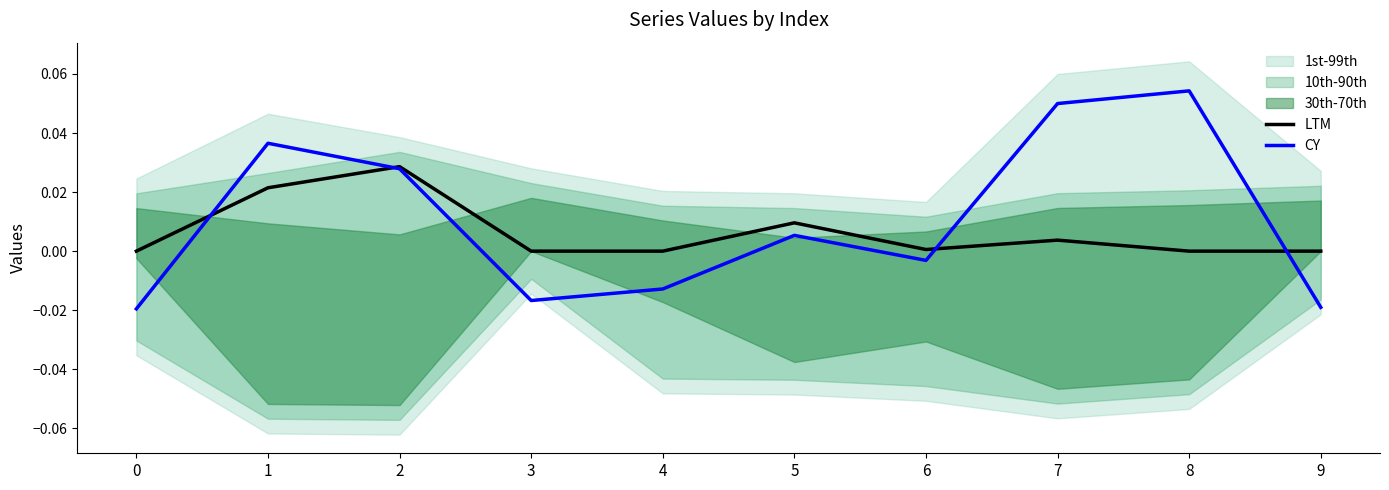

Reading right to left, list all the values displayed in this chart.

LTM: 9=0.0	8=0.0	7=0.0	6=0.0	5=0.0	4=0.0	3=0.0	2=0.0	1=0.0	0=0.0
CY: 9=-0.0	8=0.1	7=0.0	6=-0.0	5=0.0	4=-0.0	3=-0.0	2=0.0	1=0.0	0=-0.0